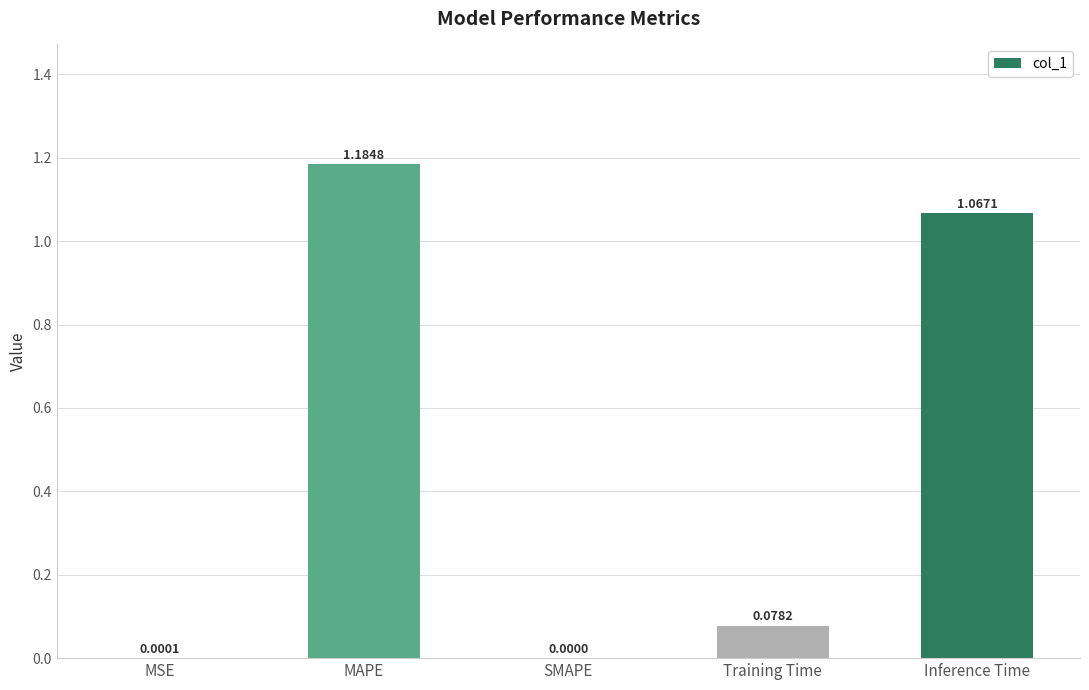

Are the bars horizontal?

No